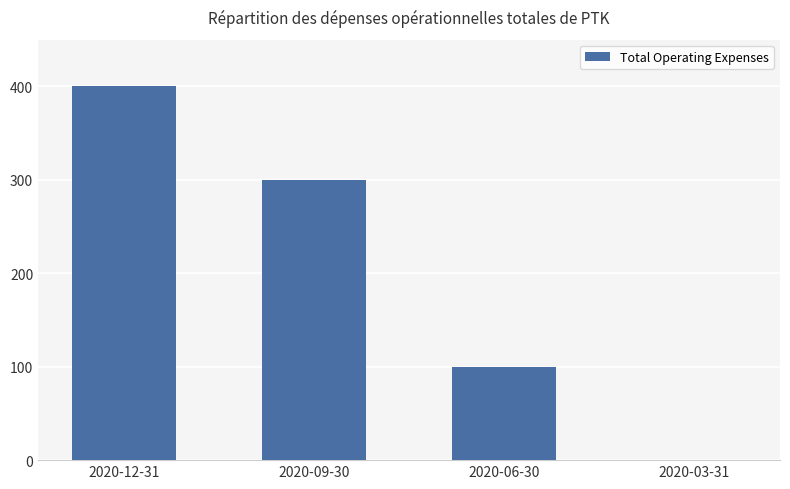

Where does the data first go above 300?

2020-12-31